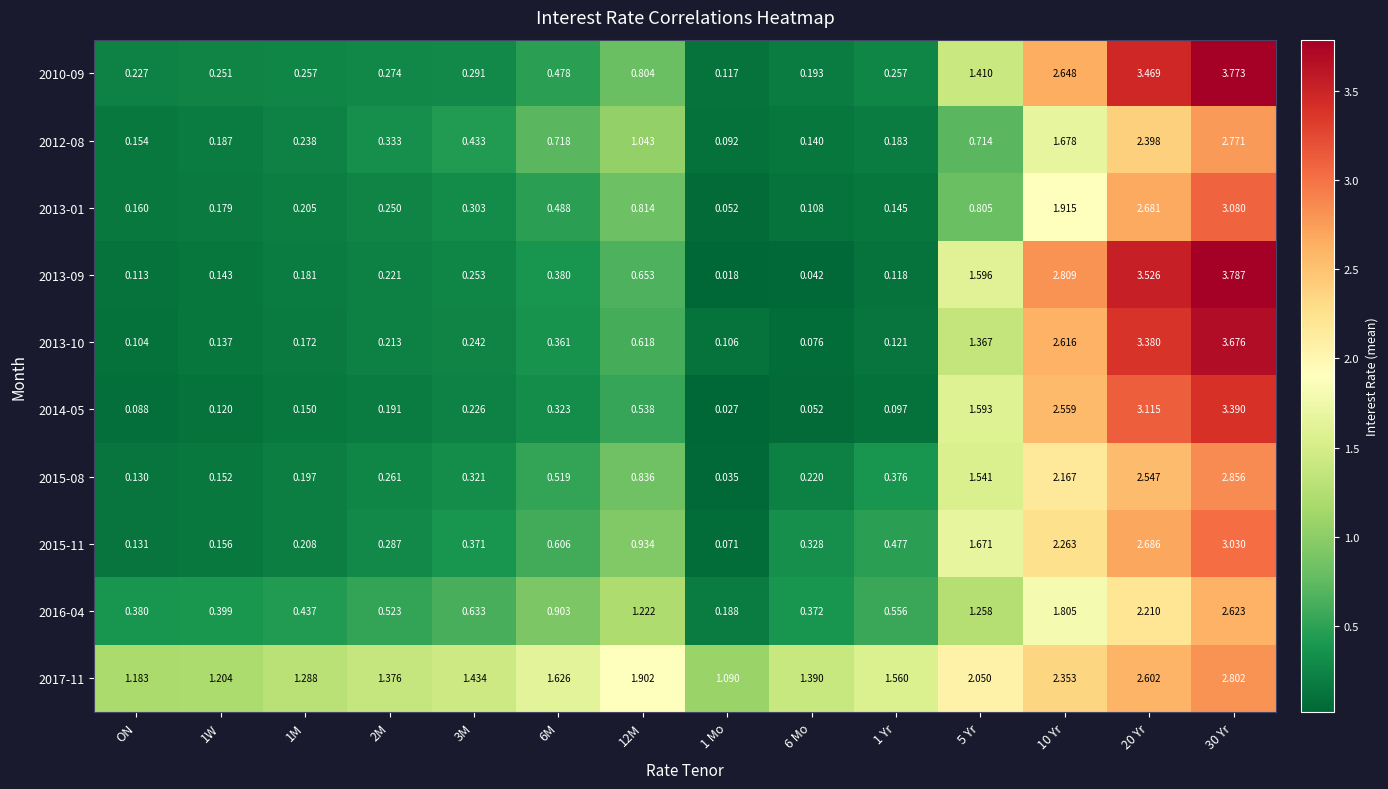

Which label corresponds to the largest value in the chart?

30 Yr